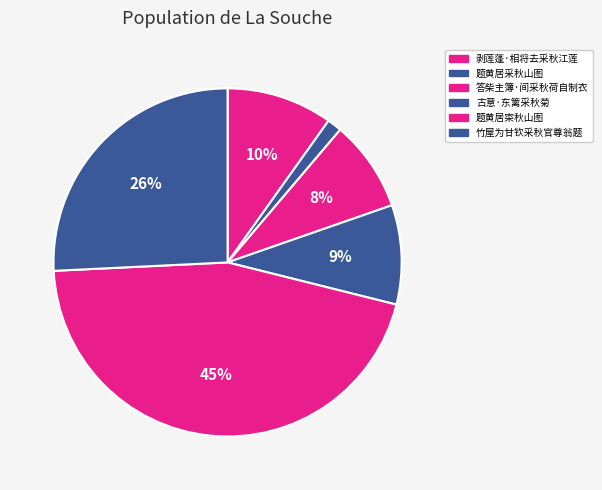

Is it true that 古意·东篱采秋菊 is 1% of the pie?

False